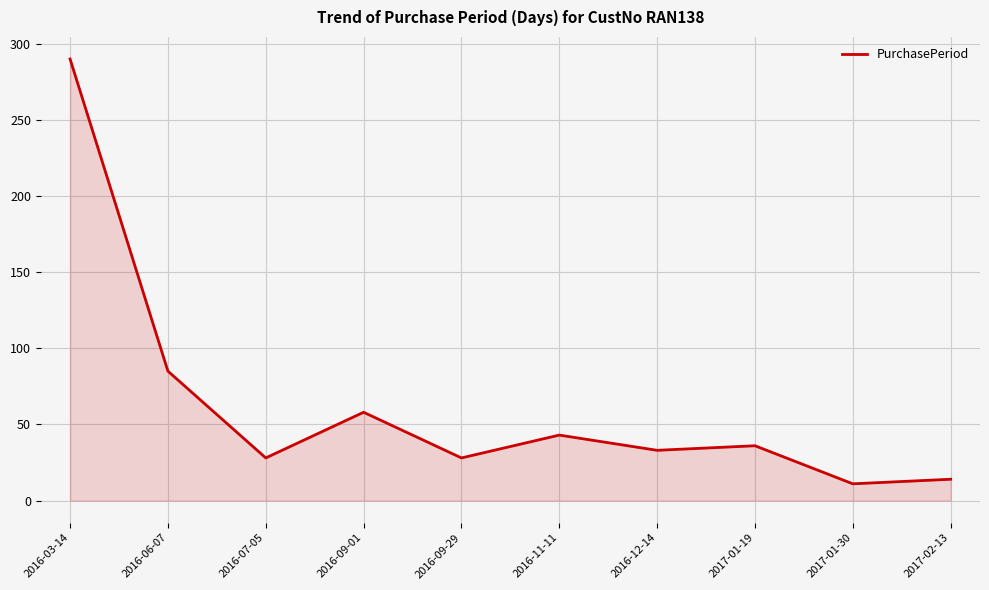

The value at 2016-03-14 is 99. True or false?

False